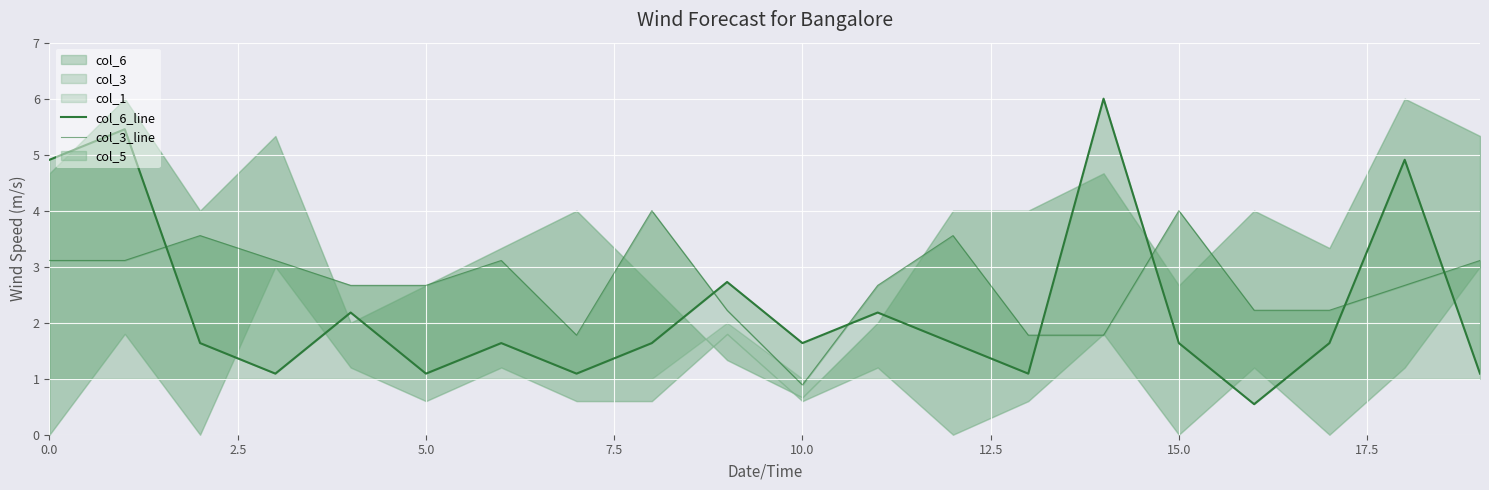

What is the difference between the highest and lowest values at 10?

0.7